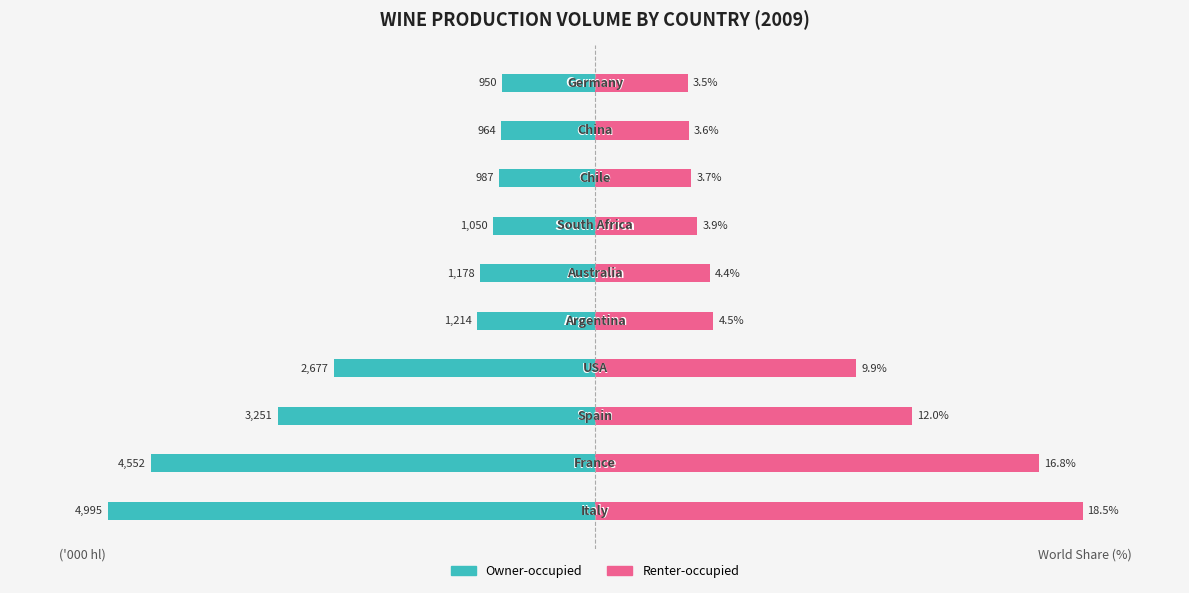

Is it true that Renter-occupied equals 12.0 at 3?

False